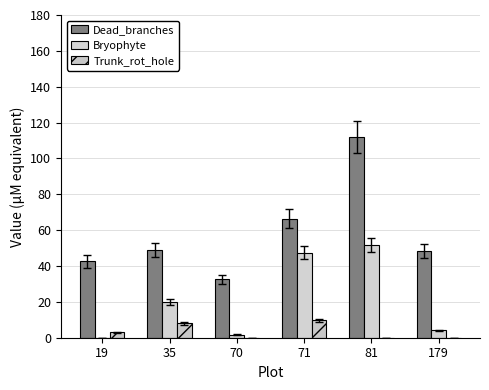

What is the spread (max minus min) of values at 19?

42.6